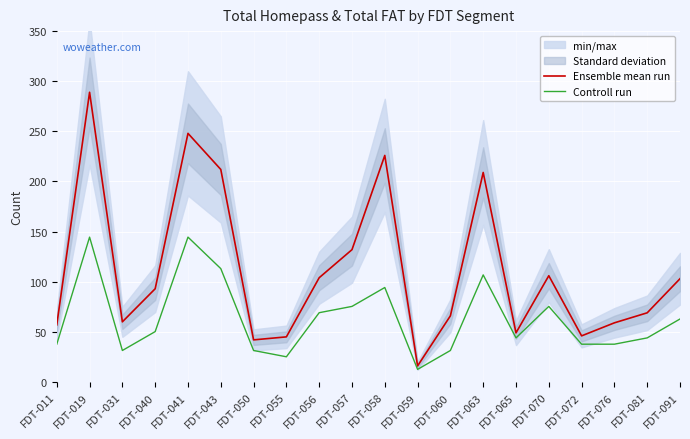

At how many categories does at least one series exceed 186?

5